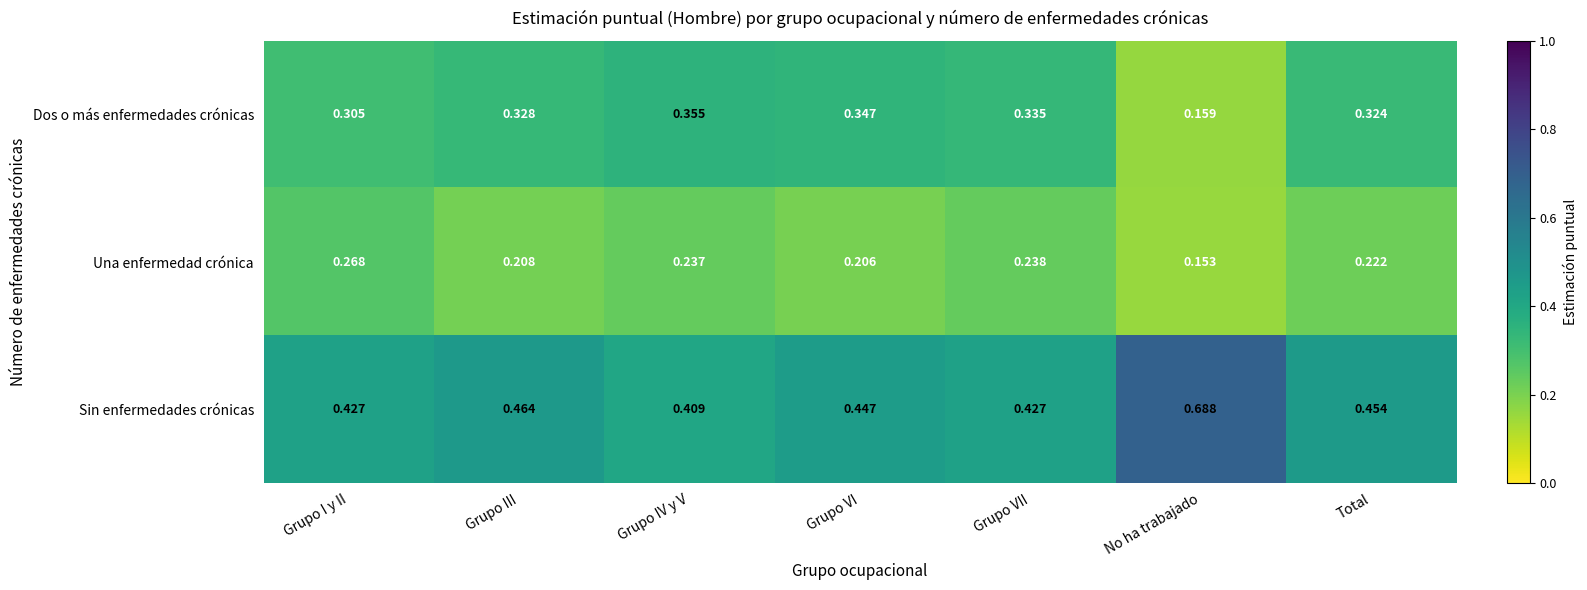

At Grupo VI, list the series in order from smallest to largest.

Una enfermedad crónica, Dos o más enfermedades crónicas, Sin enfermedades crónicas